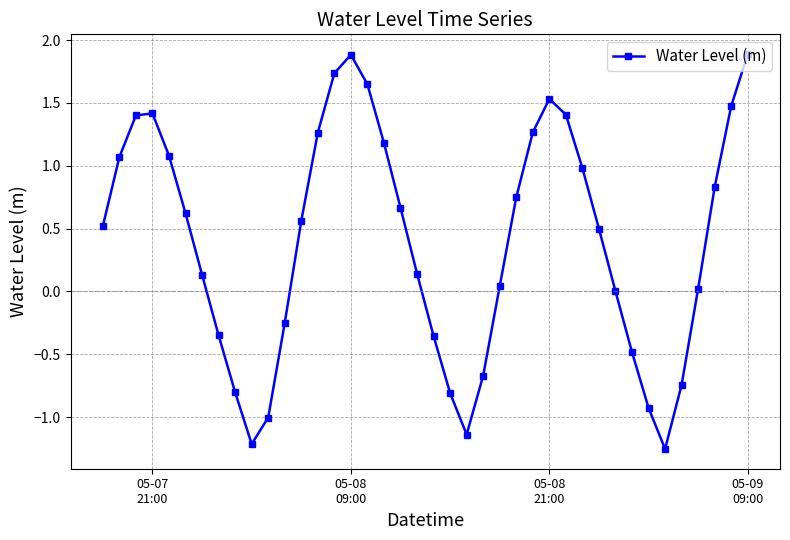

How many points are higher than both their immediate neighbors (excluding endpoints)?

3